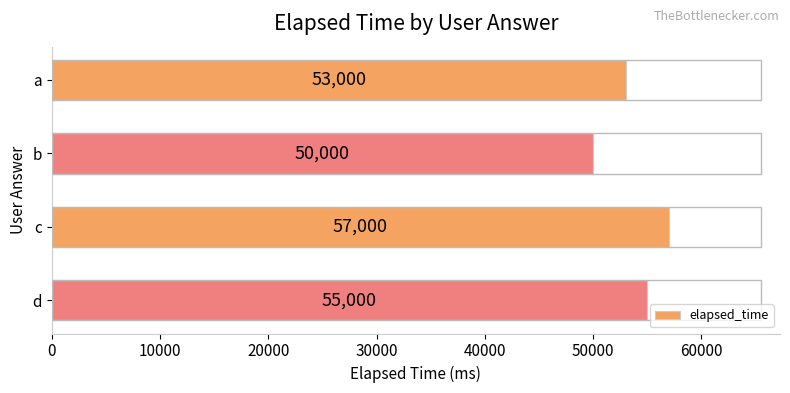

Rank the categories by value from highest to lowest.

c, d, a, b